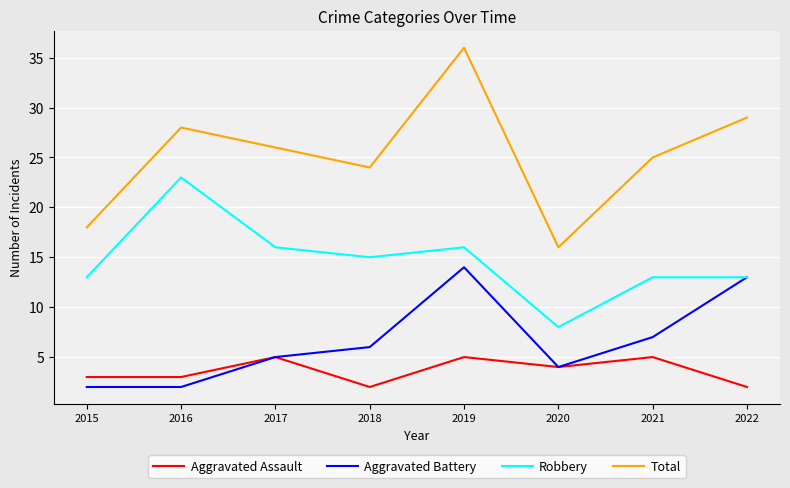

What is the maximum value for Aggravated Assault?

5